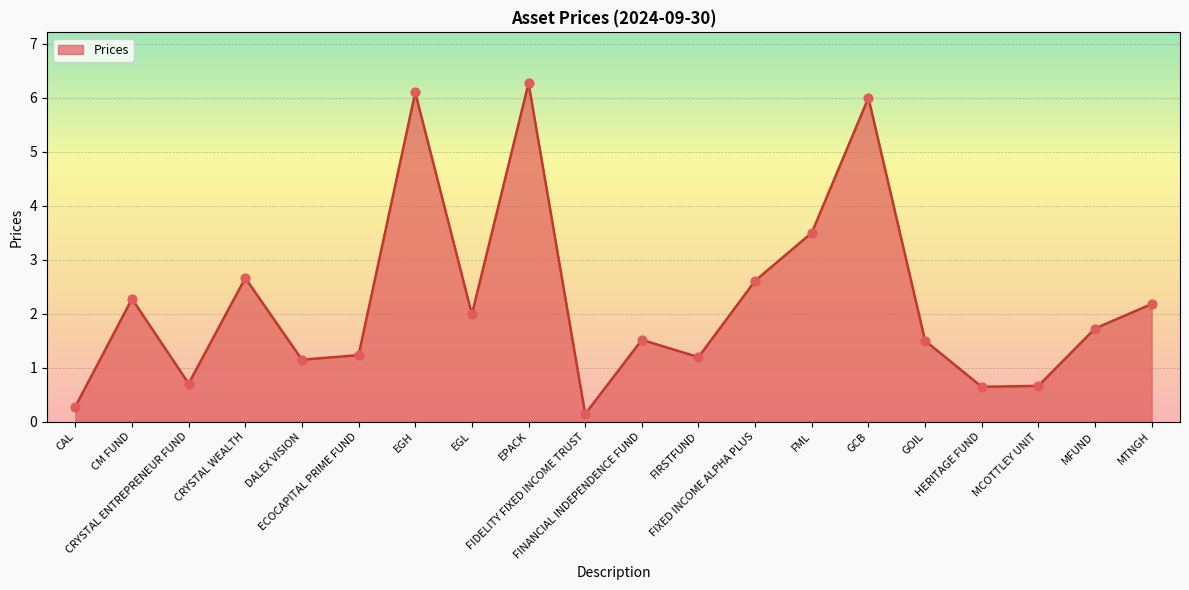

What is the ratio of the value at CRYSTAL ENTREPRENEUR FUND to the value at EPACK?

0.1